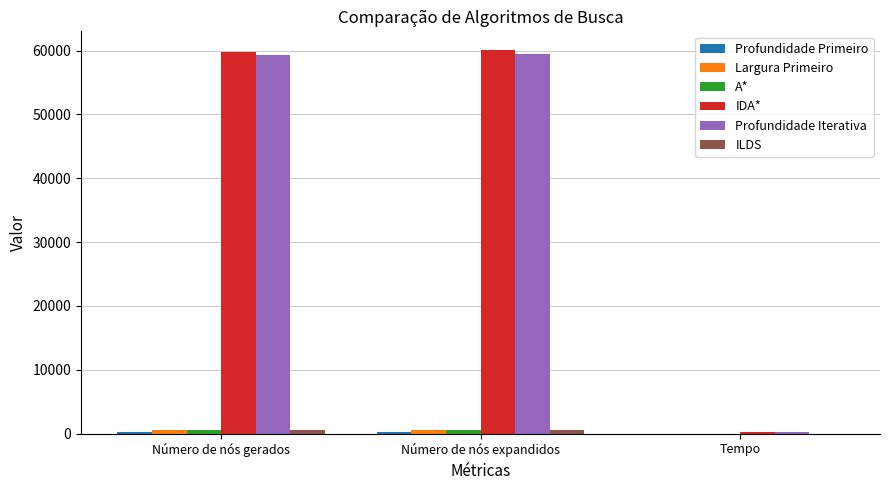

What is the sum of all Profundidade Iterativa values?

119070